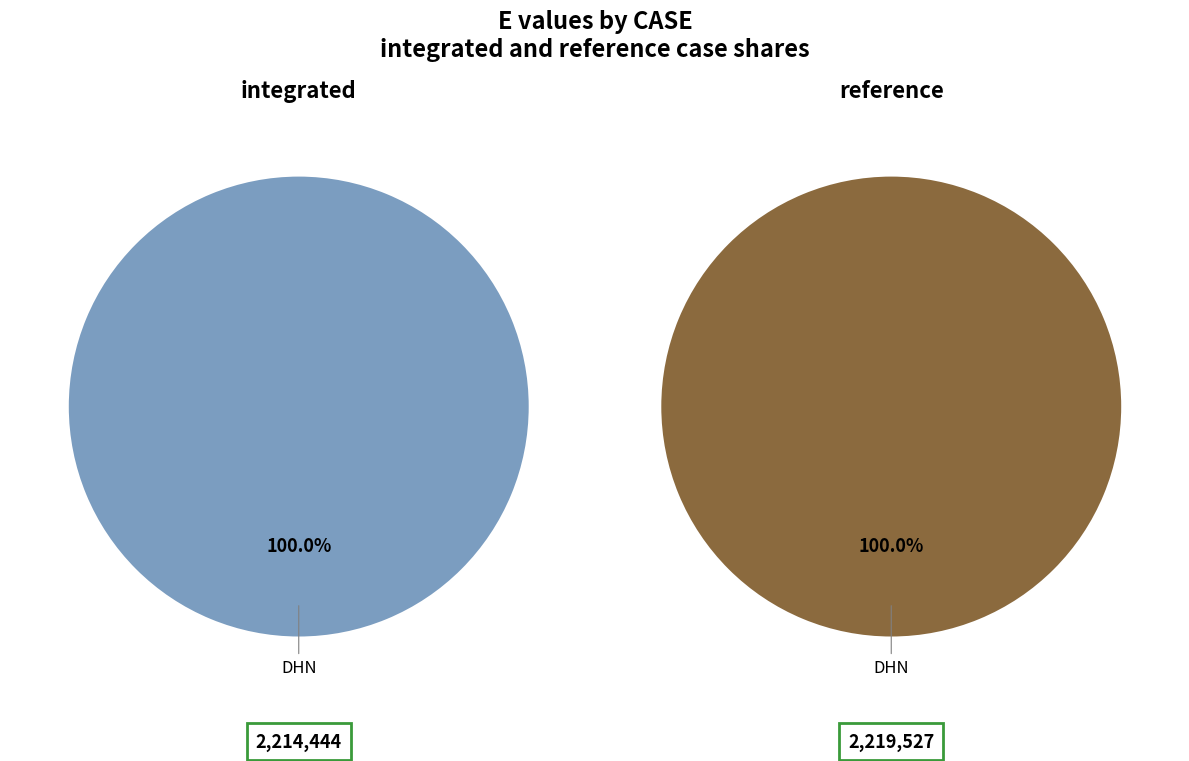

How many segments does this pie chart have?

2